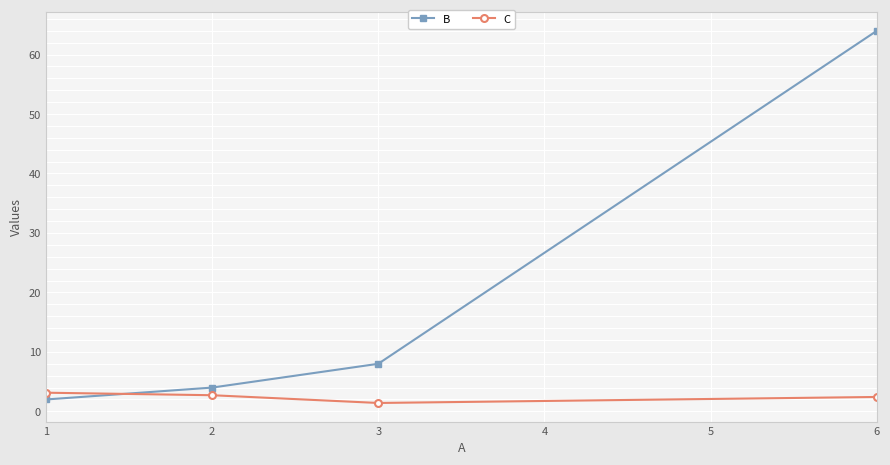

In C, how many points are lower than both neighbors (excluding endpoints)?

1